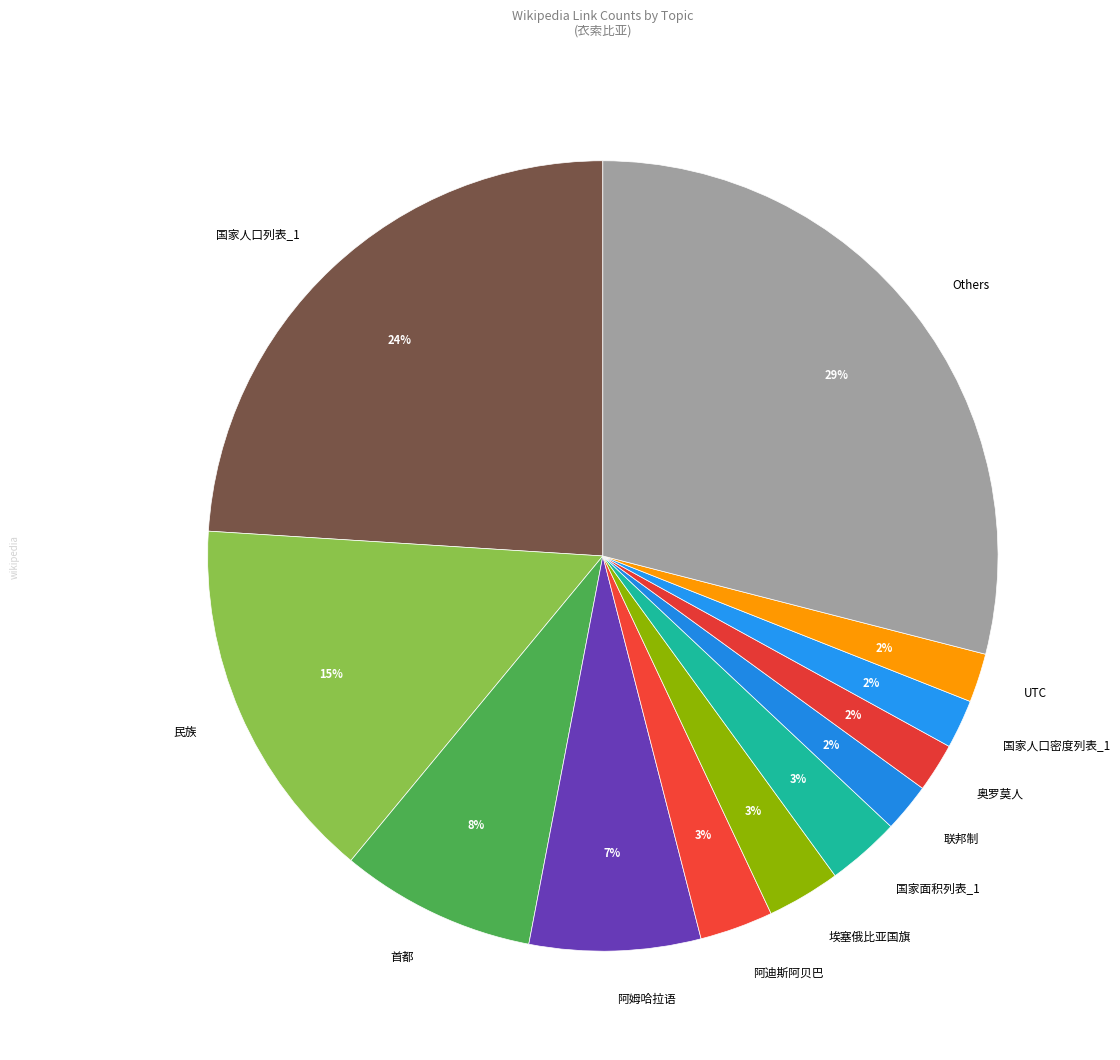

Which category has the biggest portion of the pie?

Others